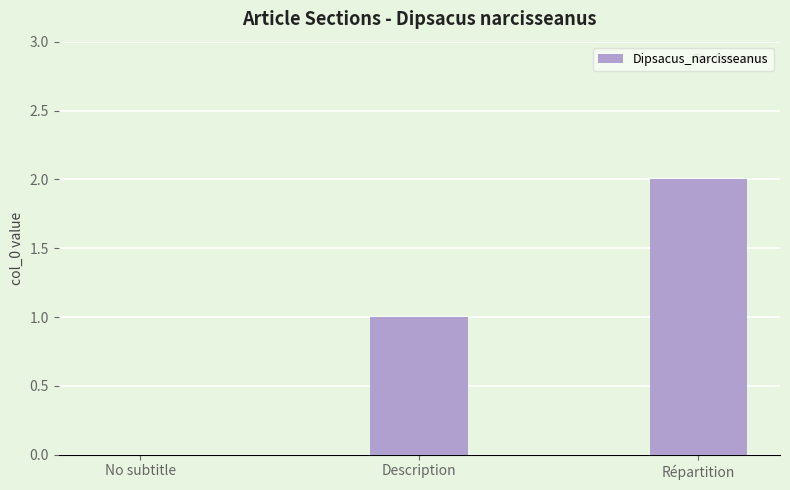

Which category has the highest value across all series?

Répartition